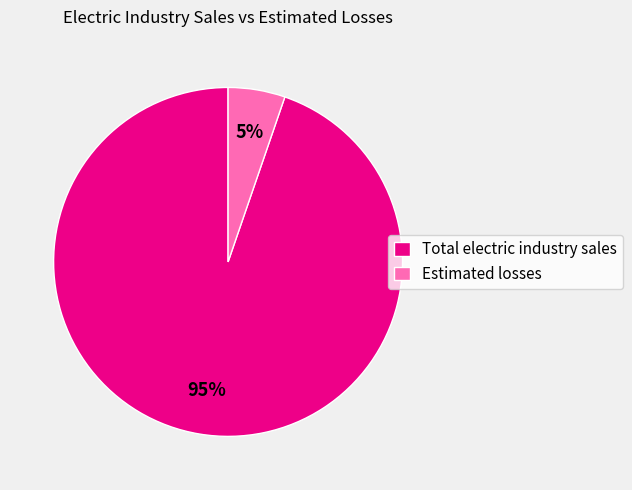

Which slice is the smallest?

Estimated losses